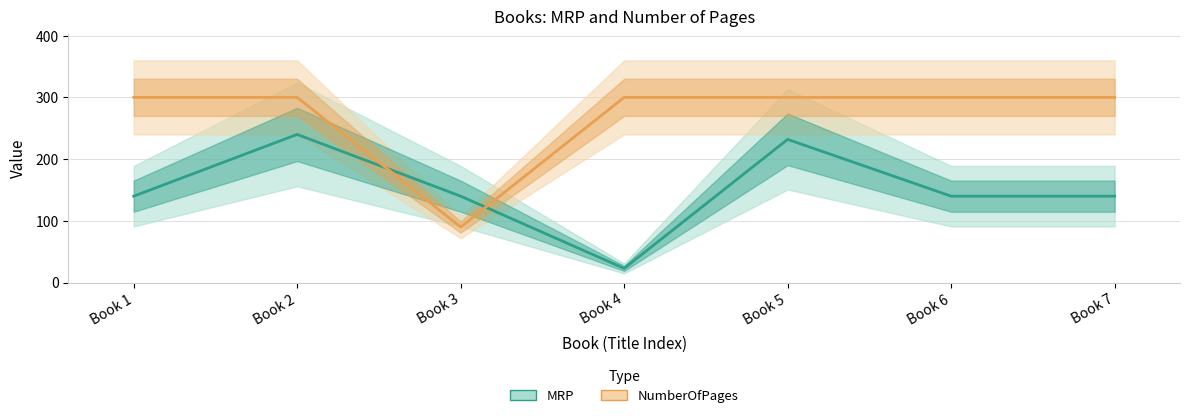

What is the approximate value of NumberOfPages at Book 1, to the nearest 10?

300